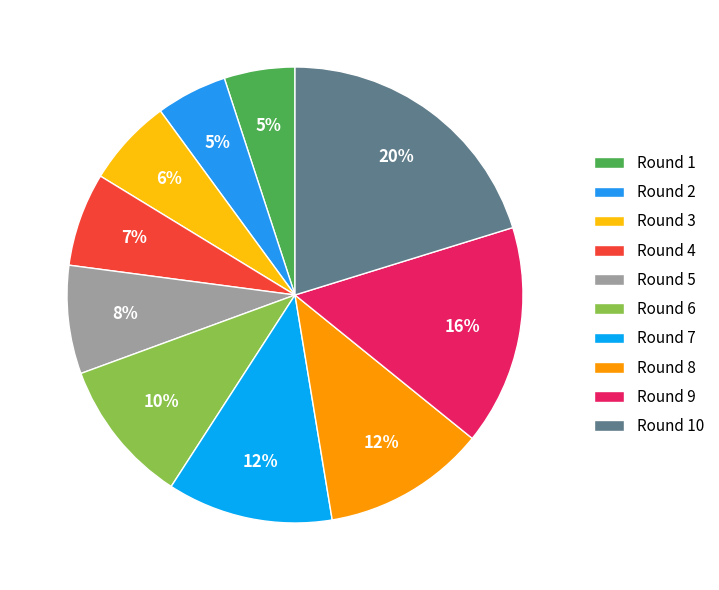

Is Round 2 the majority of the pie?

No